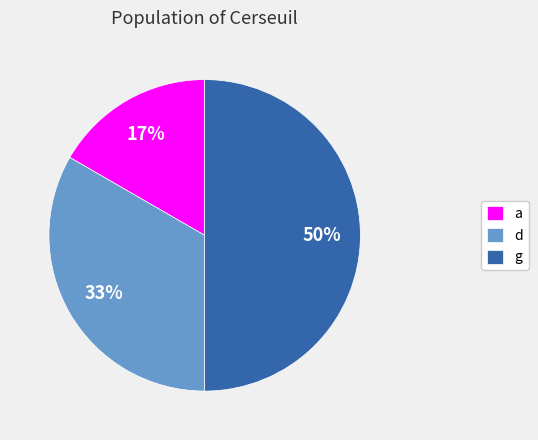

Is it true that a is 17% of the pie?

True